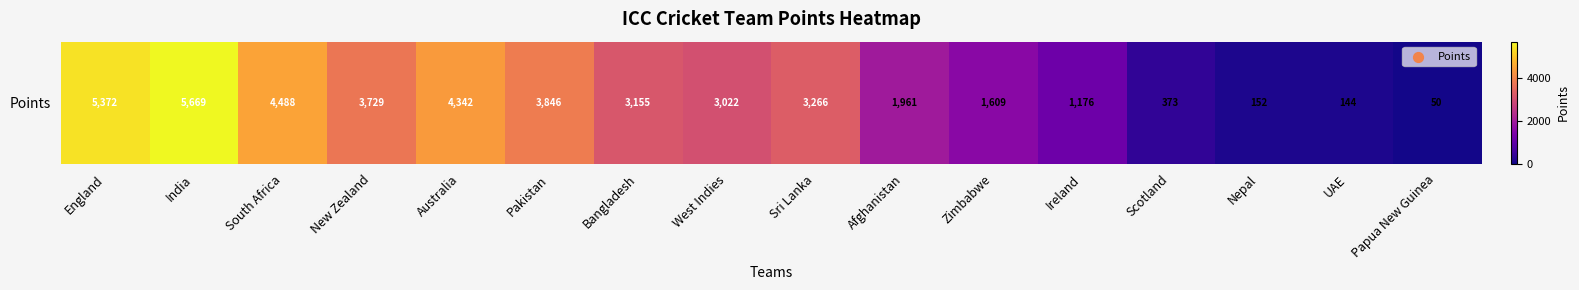

What is the difference between the values at Ireland and Australia?

3166